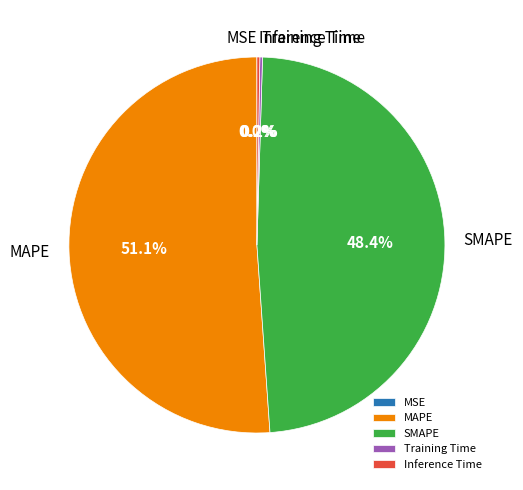

Which has a higher value, SMAPE or MAPE?

MAPE